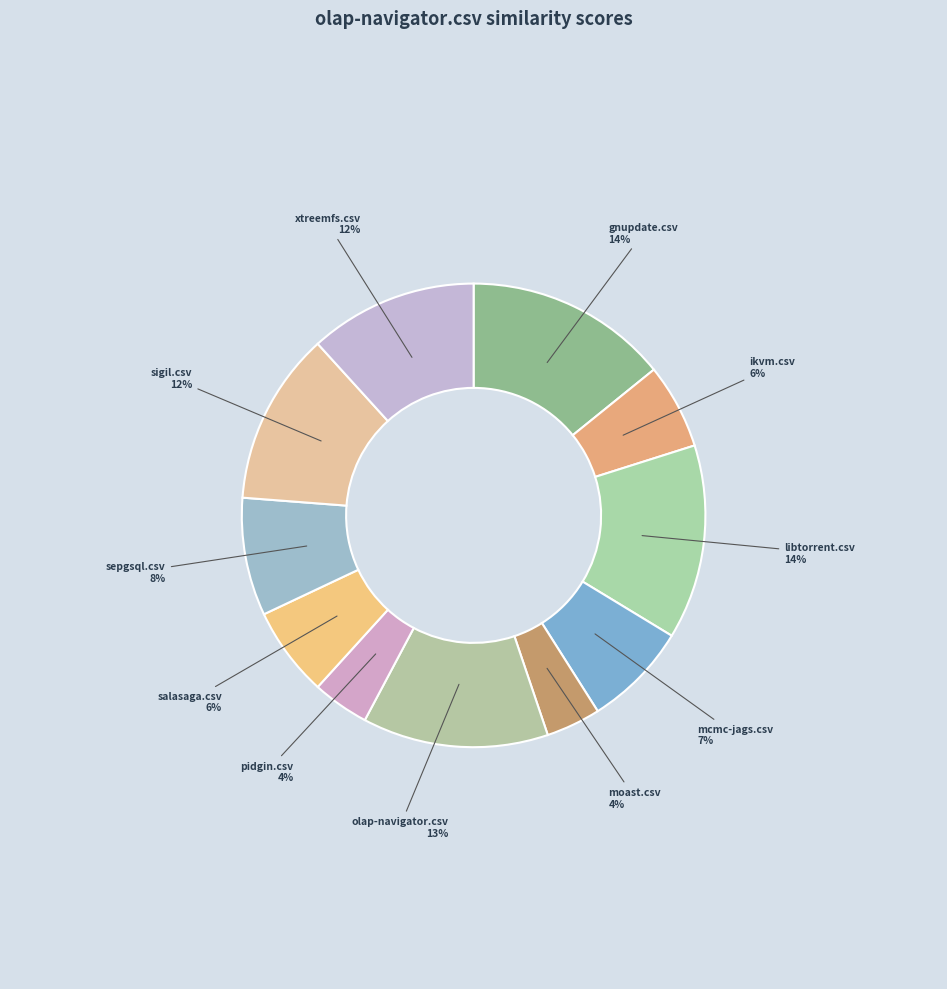

Do ikvm.csv and mcmc-jags.csv together represent more than half of the pie?

No